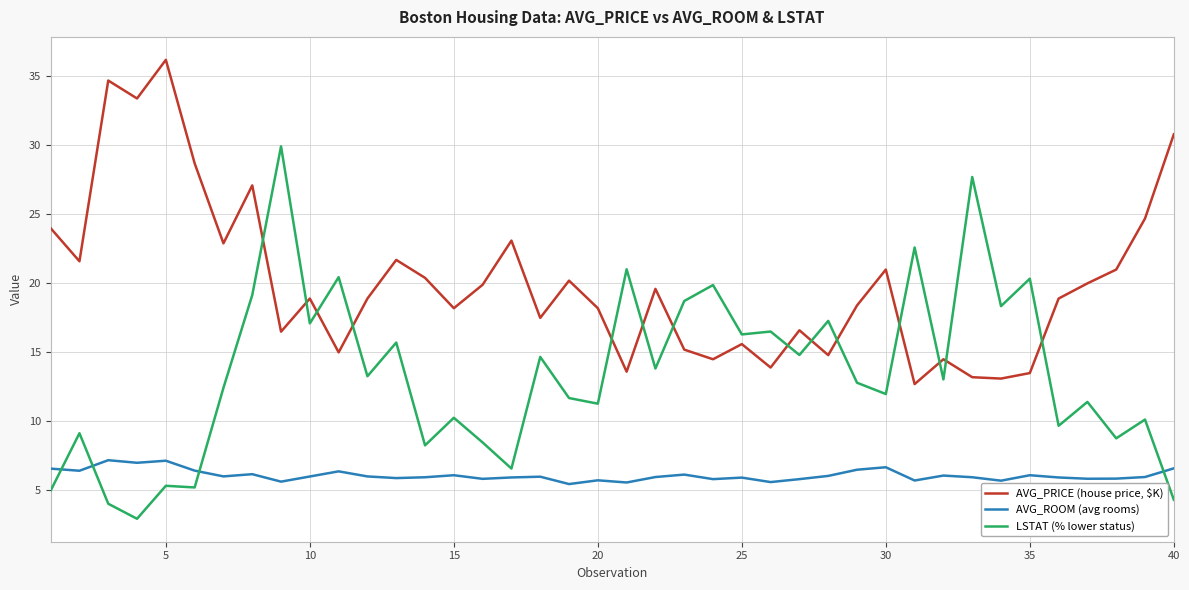

After their last crossing, which series has the higher values: LSTAT (% lower status) or AVG_PRICE (house price, $K)?

AVG_PRICE (house price, $K)